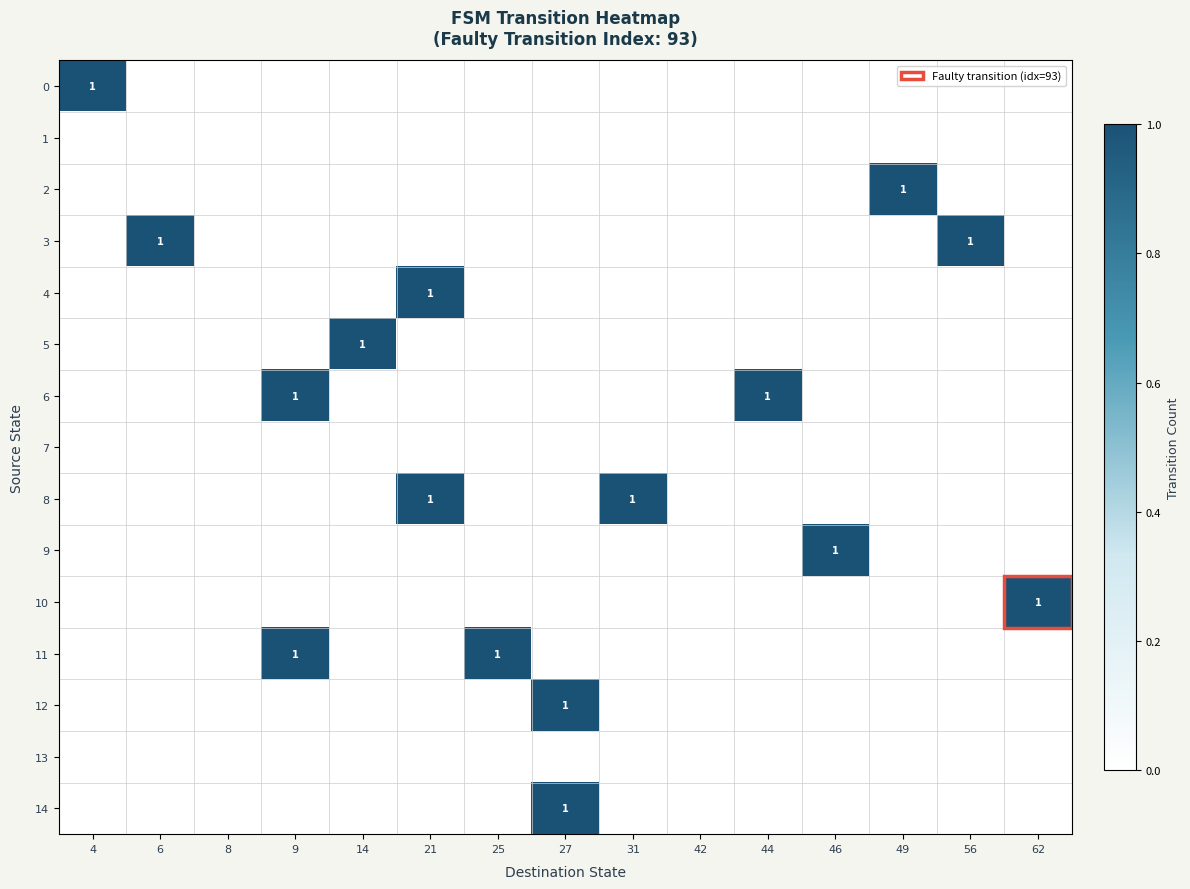

At how many categories does at least one series exceed 0?

13